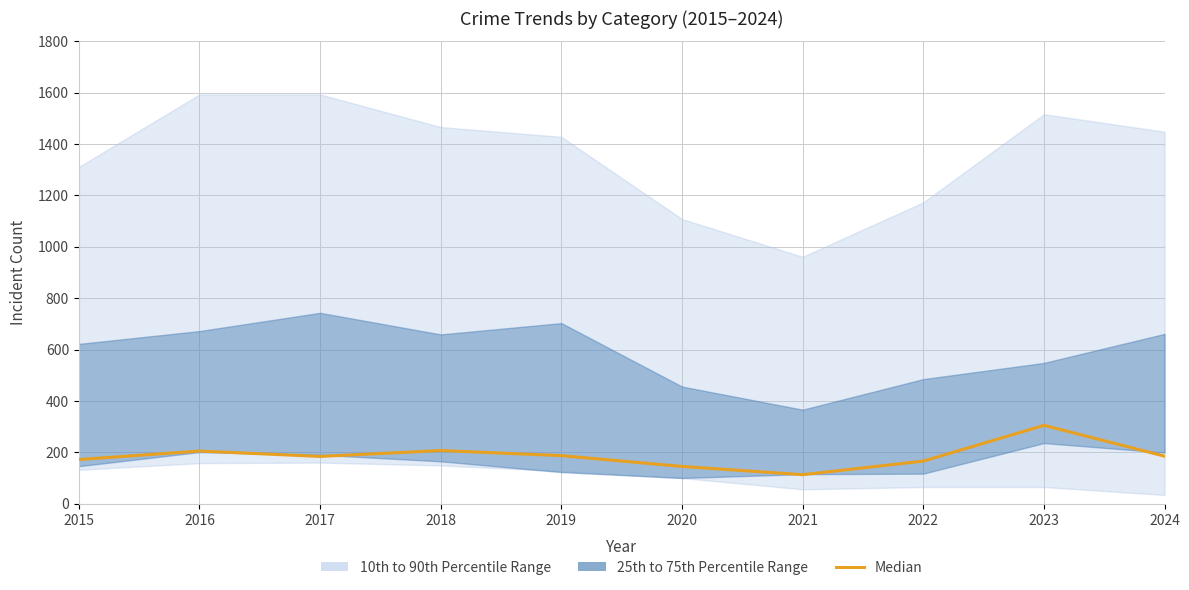

What is the difference between the second highest and minimum values?

94